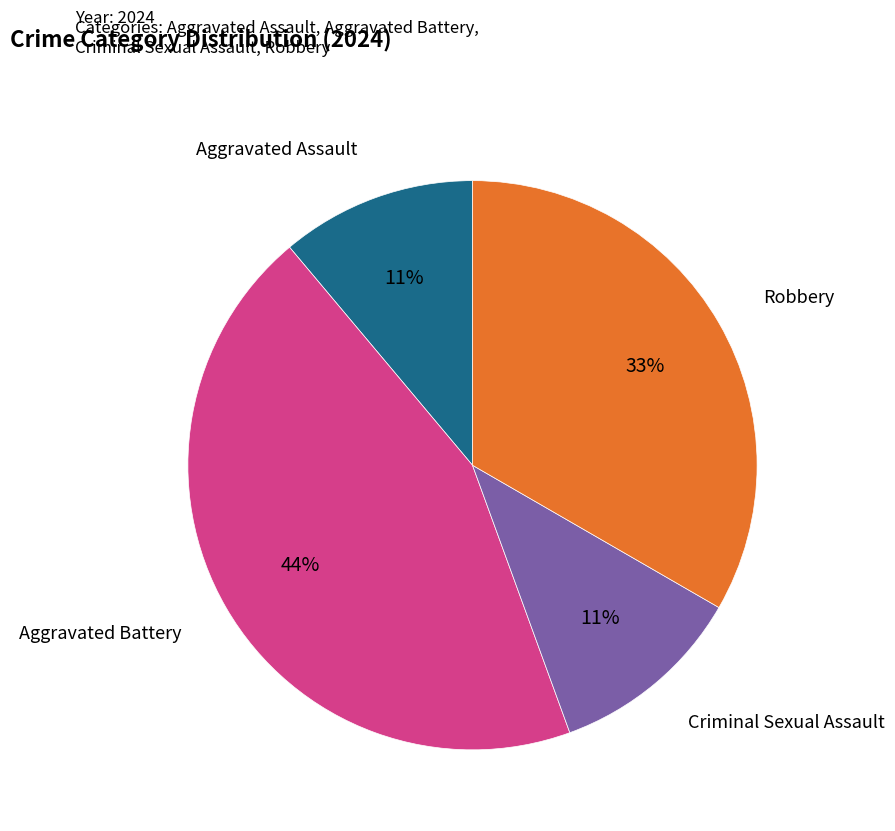

To the nearest percent, what is the difference between the largest and smallest slice percentages?

33%